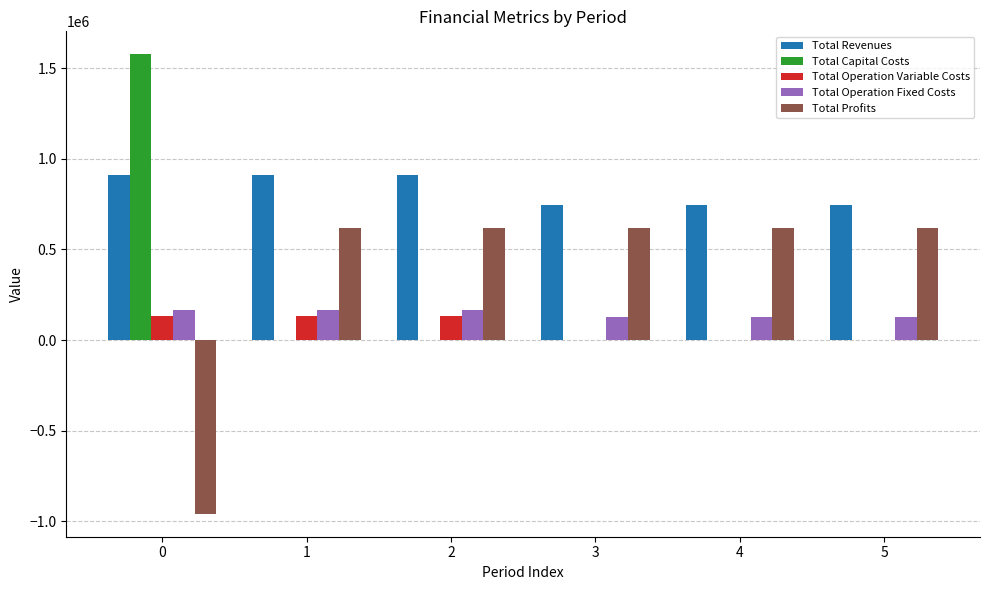

What is the maximum value shown in the chart?

1578241.0